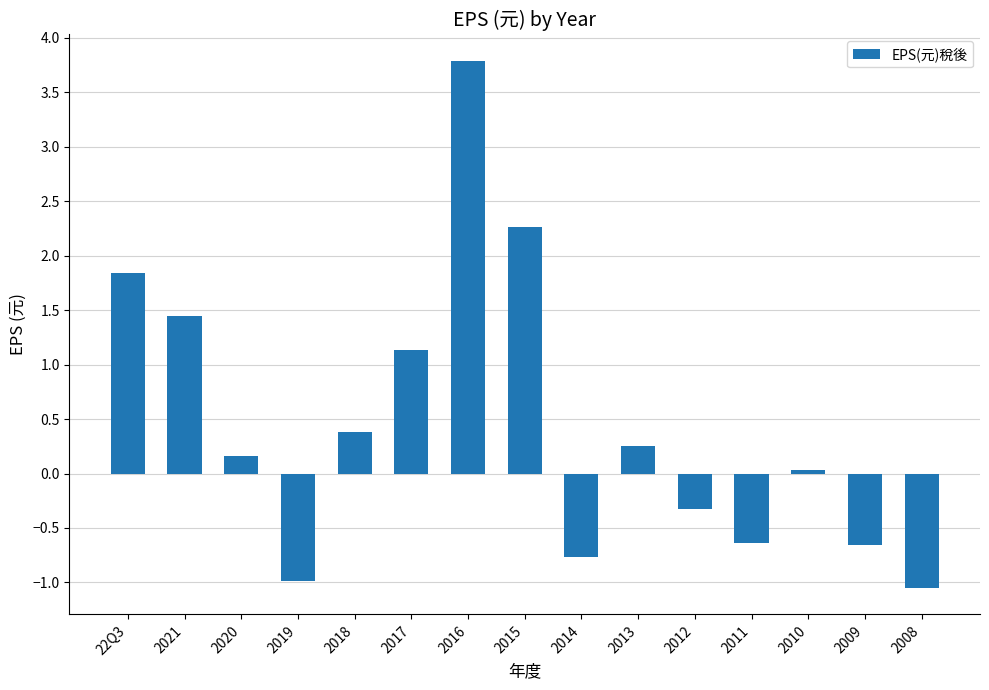

Does the chart contain stacked bars?

No